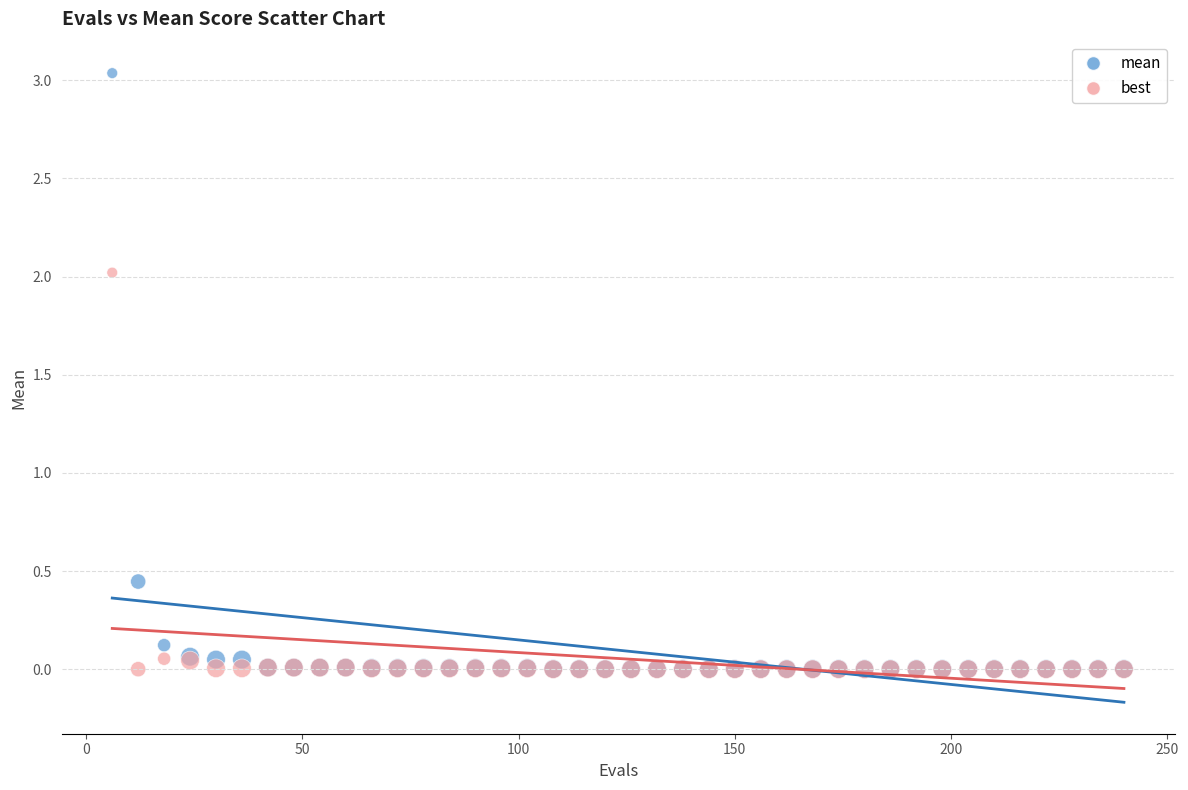

Which series has the widest spread of Y values?

mean